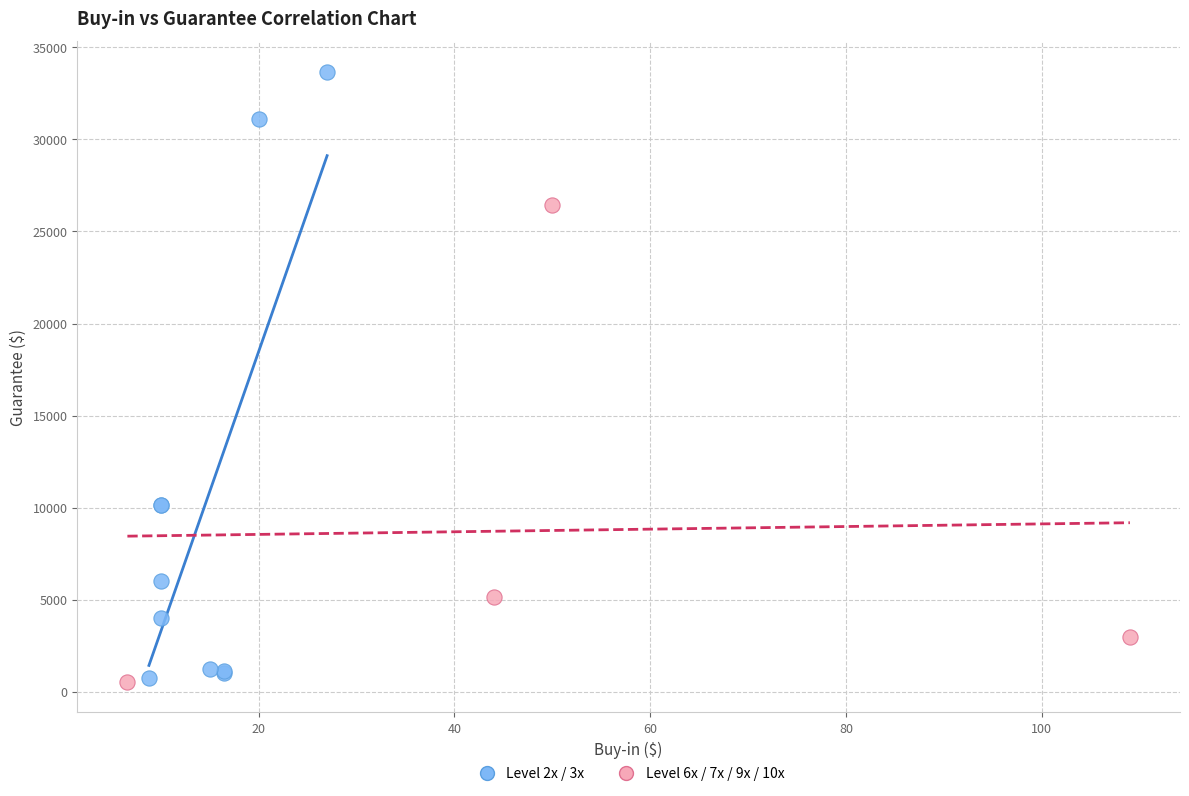

Which series reaches the maximum Y coordinate?

Level 2x / 3x